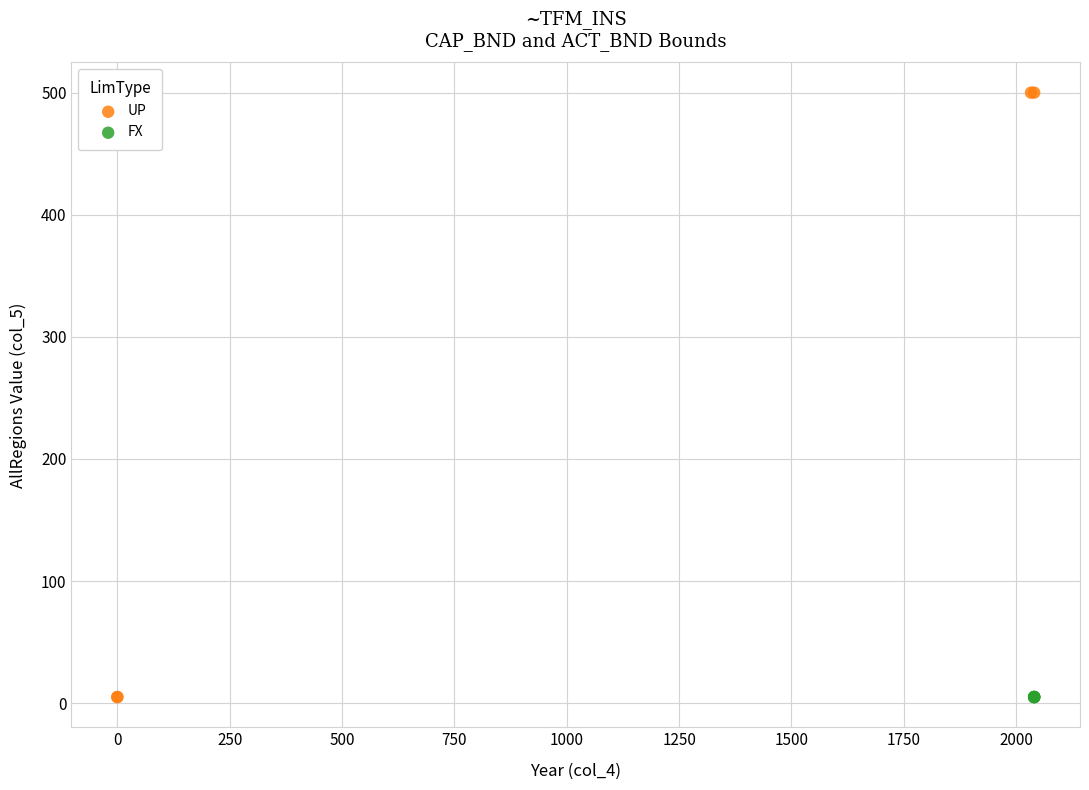

Which series reaches the maximum Y coordinate?

UP